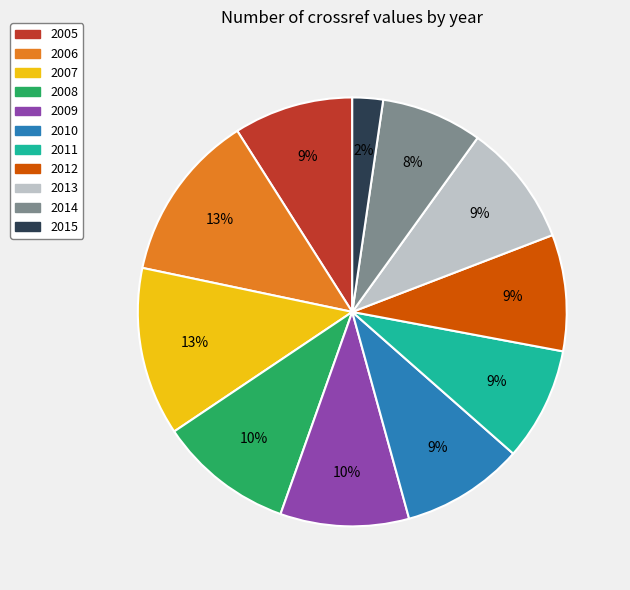

To the nearest percent, what percentage of the pie is 2015?

2%